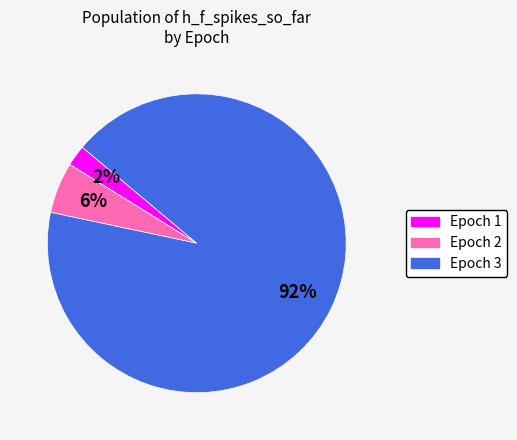

Between Epoch 1 and Epoch 3, which is larger?

Epoch 3